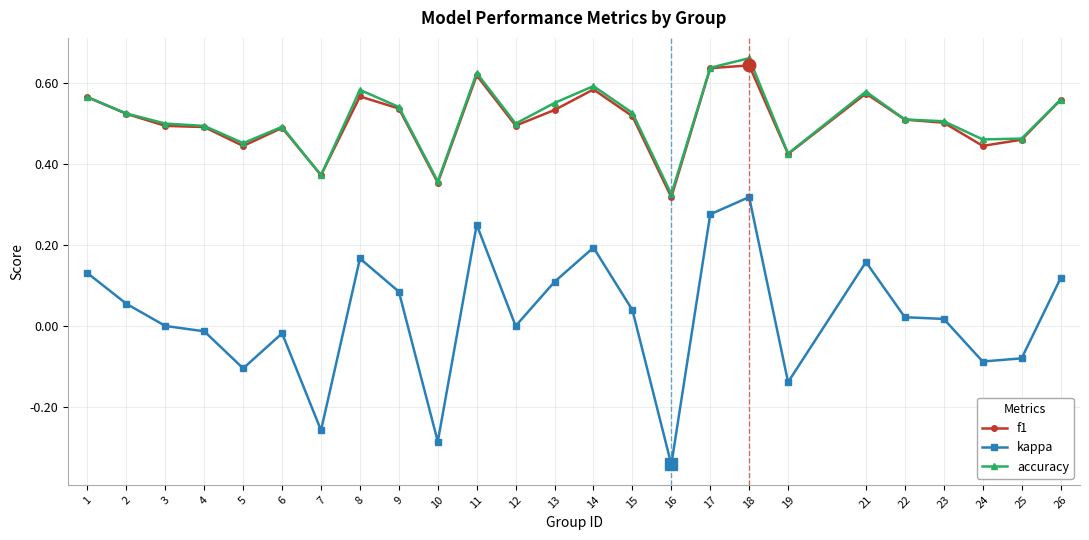

True or false: kappa and f1 cross at least once.

False